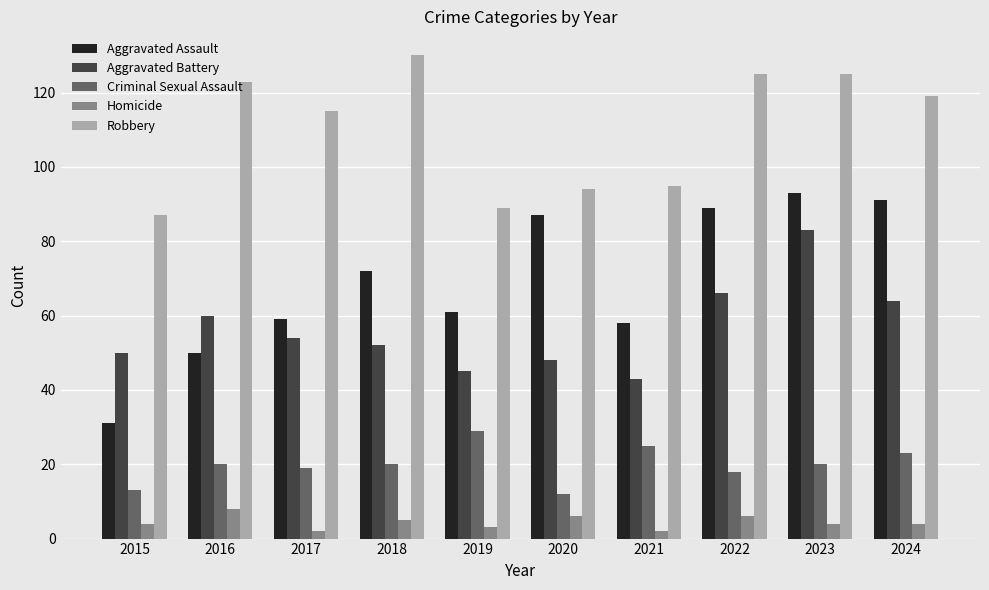

Reading right to left, list all the values displayed in this chart.

Aggravated Assault: 2024=91	2023=93	2022=89	2021=58	2020=87	2019=61	2018=72	2017=59	2016=50	2015=31
Aggravated Battery: 2024=64	2023=83	2022=66	2021=43	2020=48	2019=45	2018=52	2017=54	2016=60	2015=50
Criminal Sexual Assault: 2024=23	2023=20	2022=18	2021=25	2020=12	2019=29	2018=20	2017=19	2016=20	2015=13
Homicide: 2024=4	2023=4	2022=6	2021=2	2020=6	2019=3	2018=5	2017=2	2016=8	2015=4
Robbery: 2024=119	2023=125	2022=125	2021=95	2020=94	2019=89	2018=130	2017=115	2016=123	2015=87